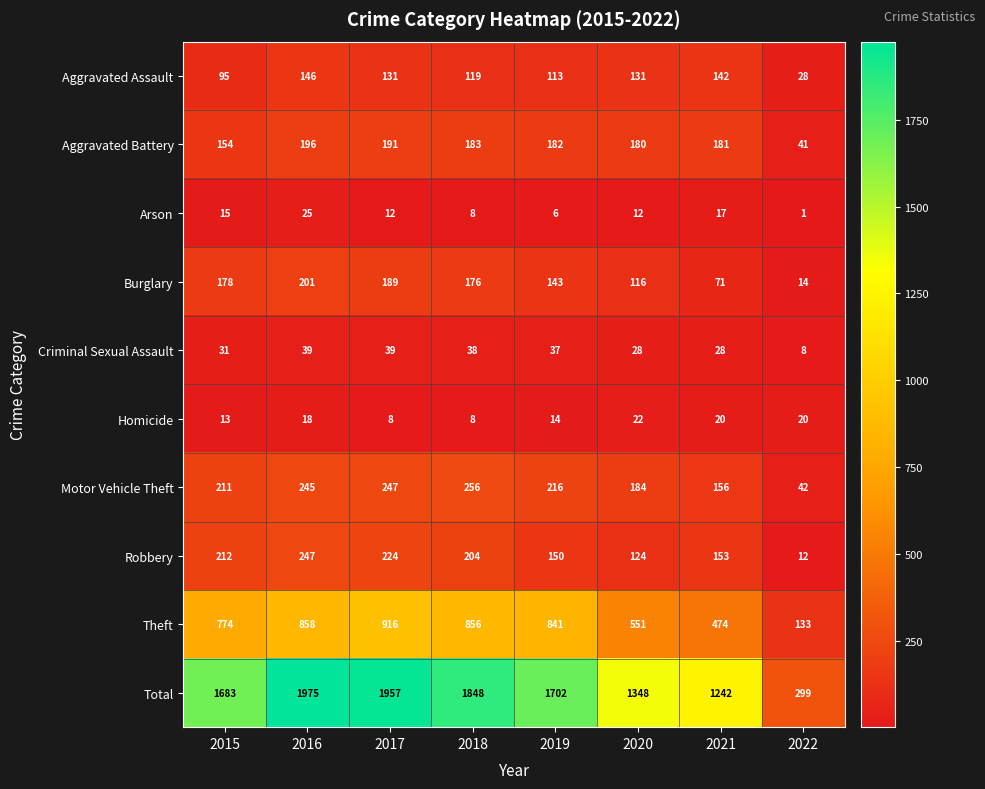

Which label corresponds to the smallest value in the chart?

2022